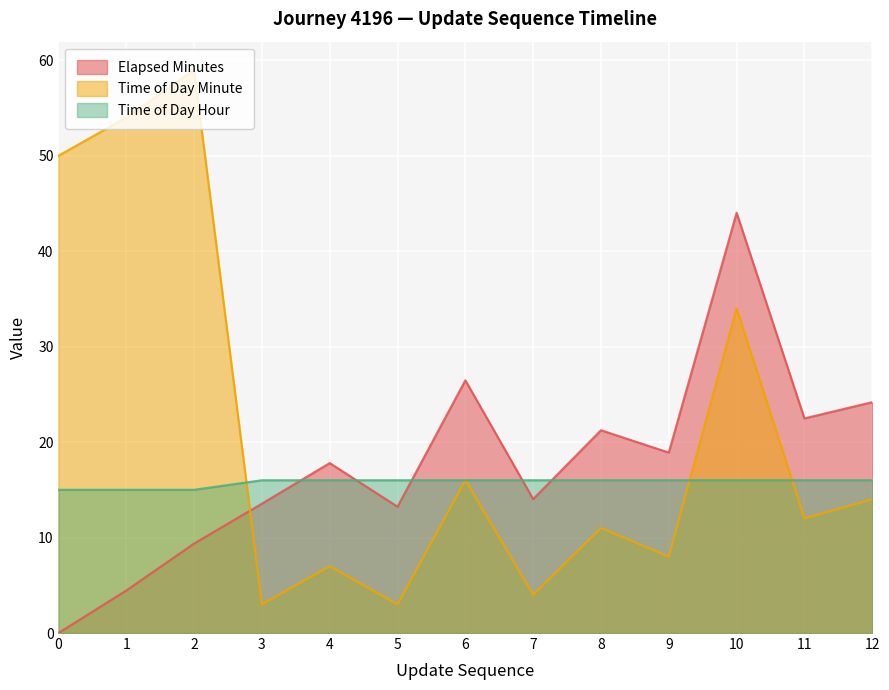

What is the sum of all time_of_day_hour values?

205.0